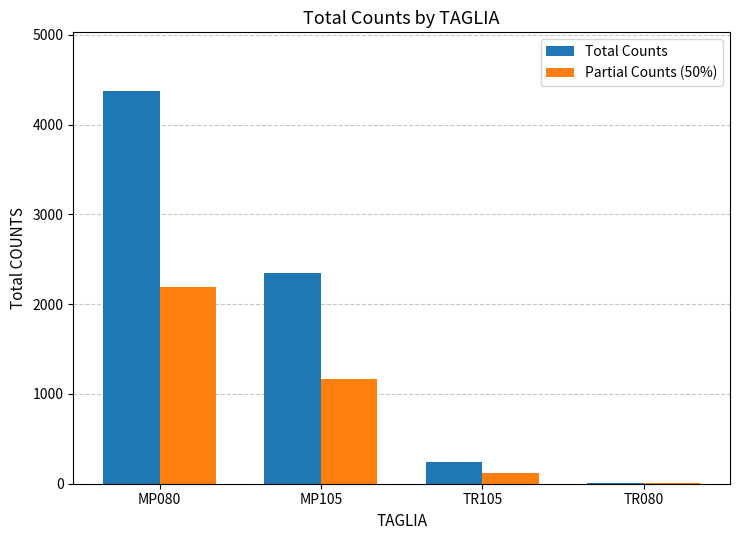

What are all the series names shown in the legend?

Total Counts, Partial Counts (50%)